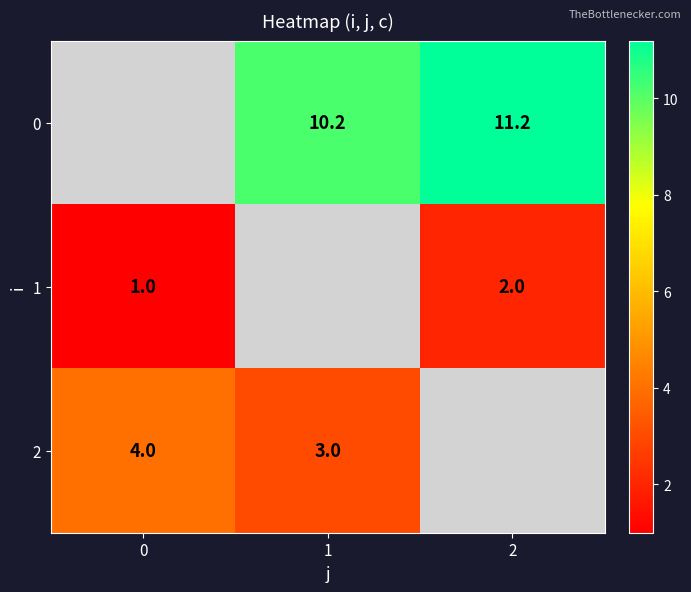

The value of 1 at 0 is 0.3. True or false?

False